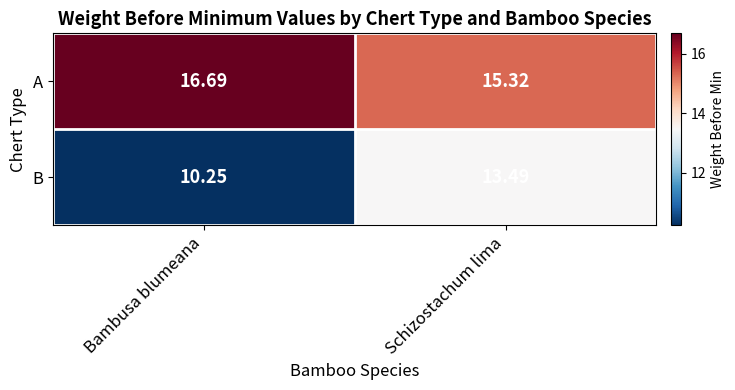

At which label does A first exceed 16?

Bambusa blumeana